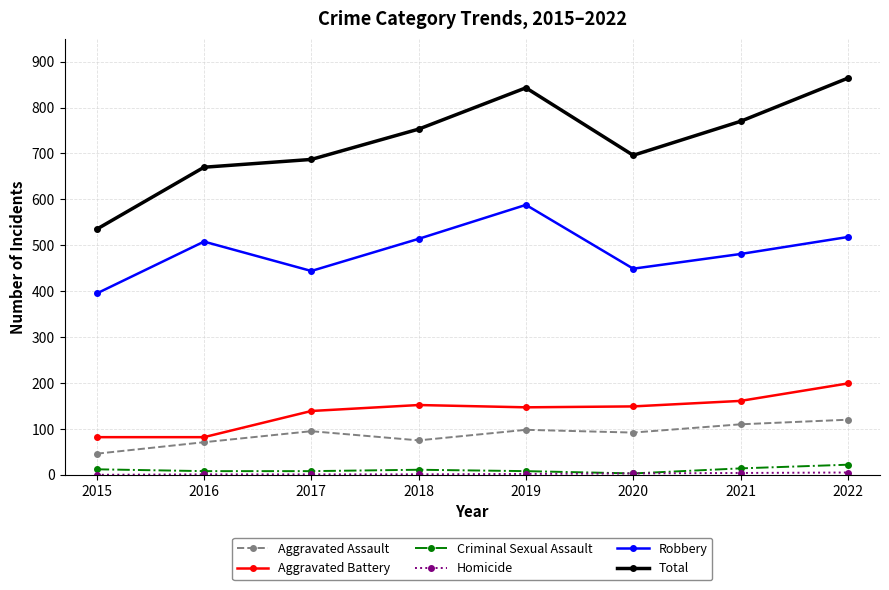

Which series has the largest total across all categories?

Total